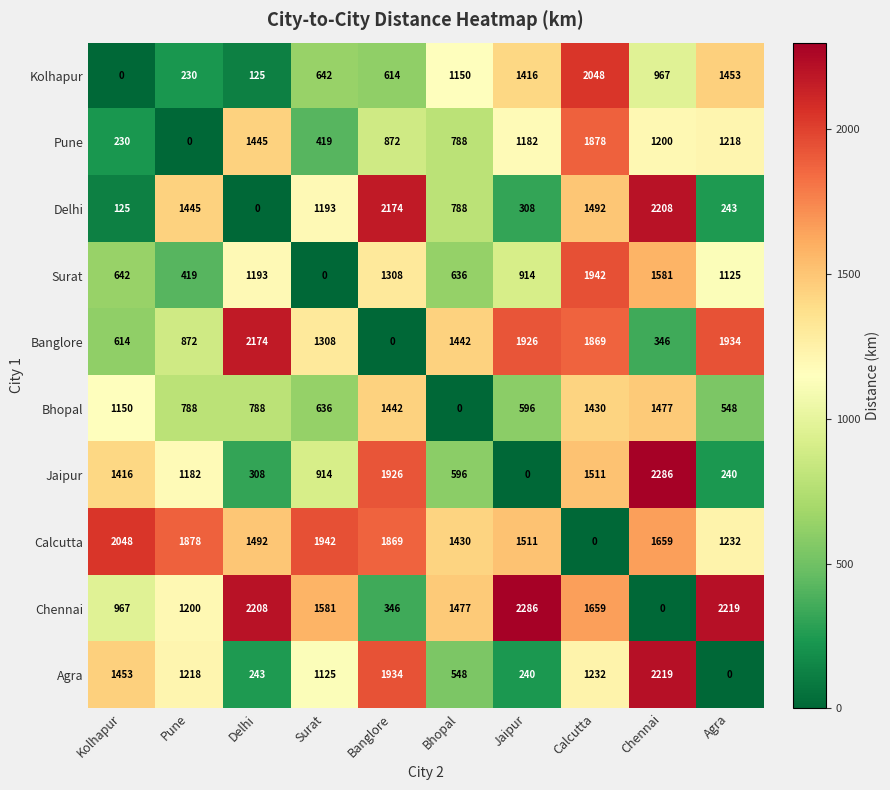

Rank the series at Pune from lowest to highest value.

Pune, Kolhapur, Surat, Bhopal, Banglore, Jaipur, Chennai, Agra, Delhi, Calcutta